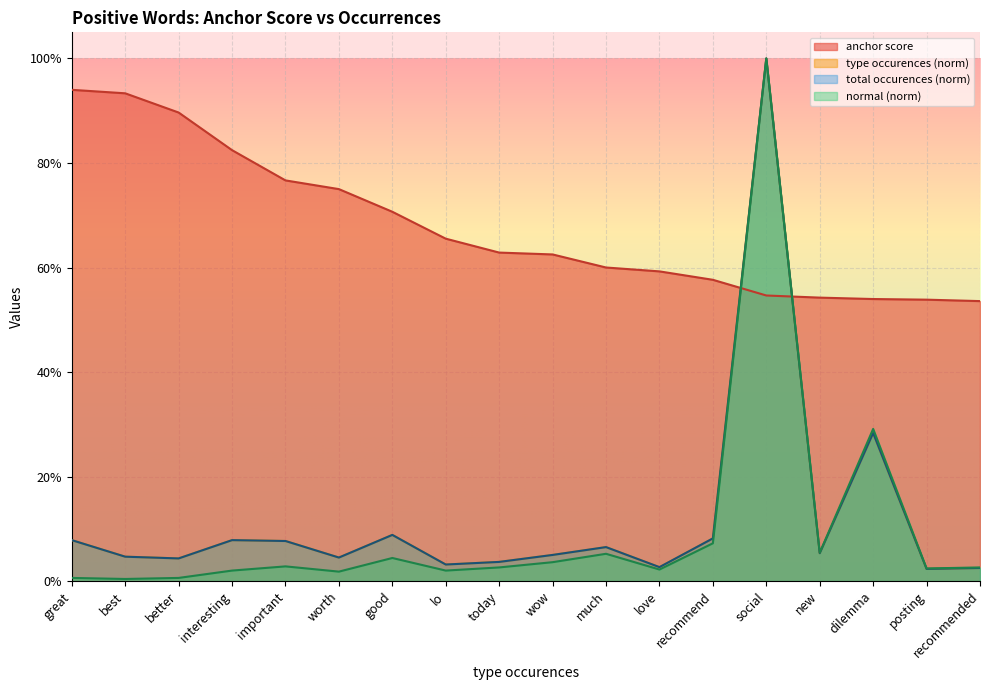

True or false: normal and total occurences cross at least once.

False